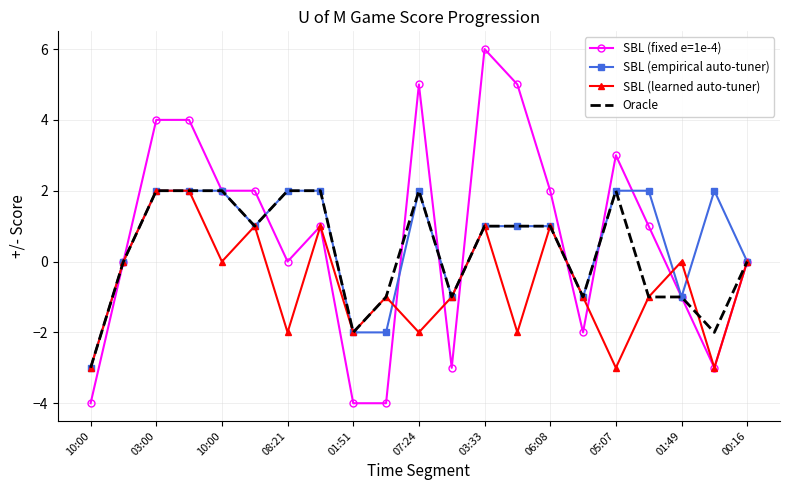

What is the smallest value displayed?

-4